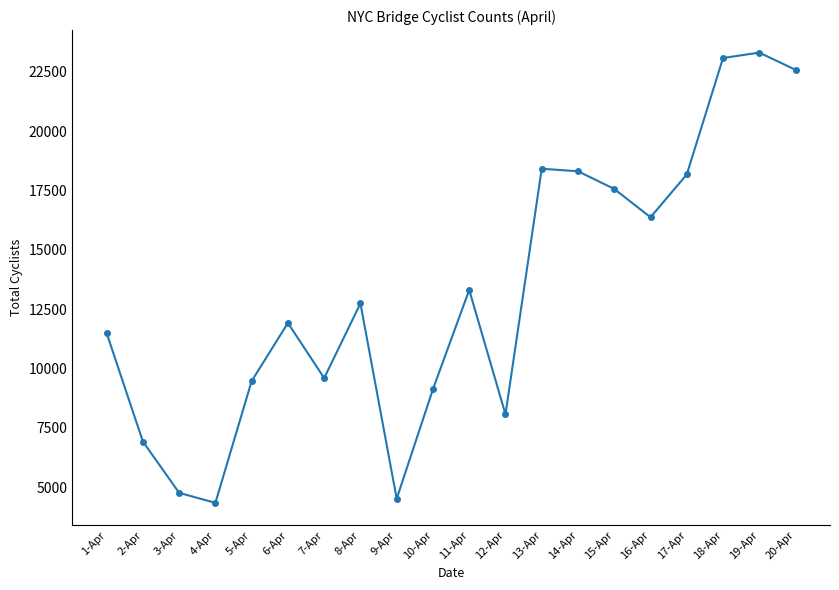

Which has a higher value, 7-Apr or 17-Apr?

17-Apr